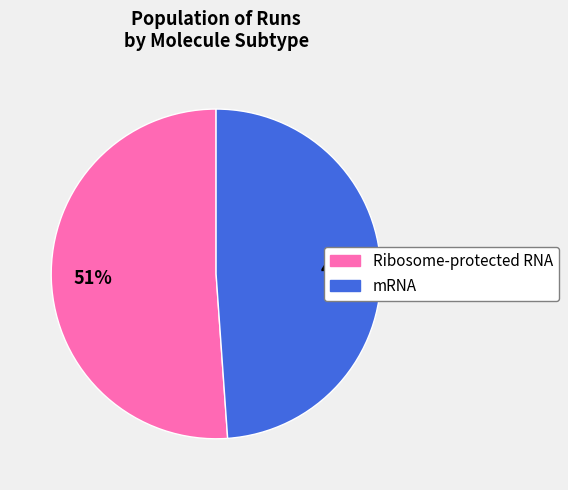

To the nearest percent, what is the difference between the largest and smallest slice percentages?

2%